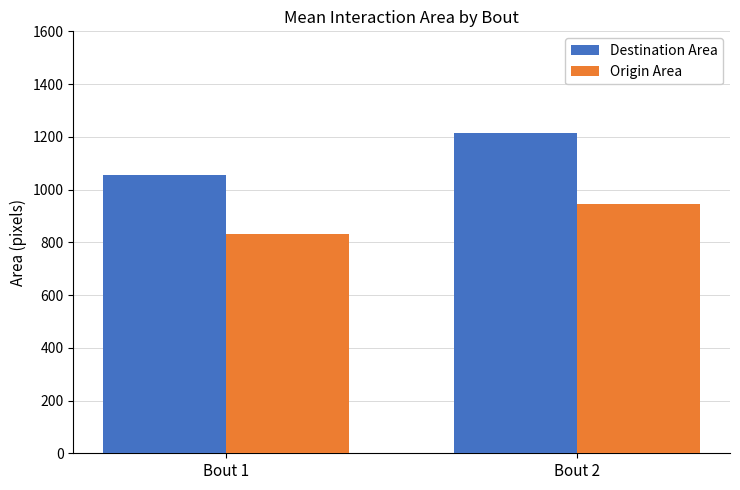

How many series are shown in this chart?

2